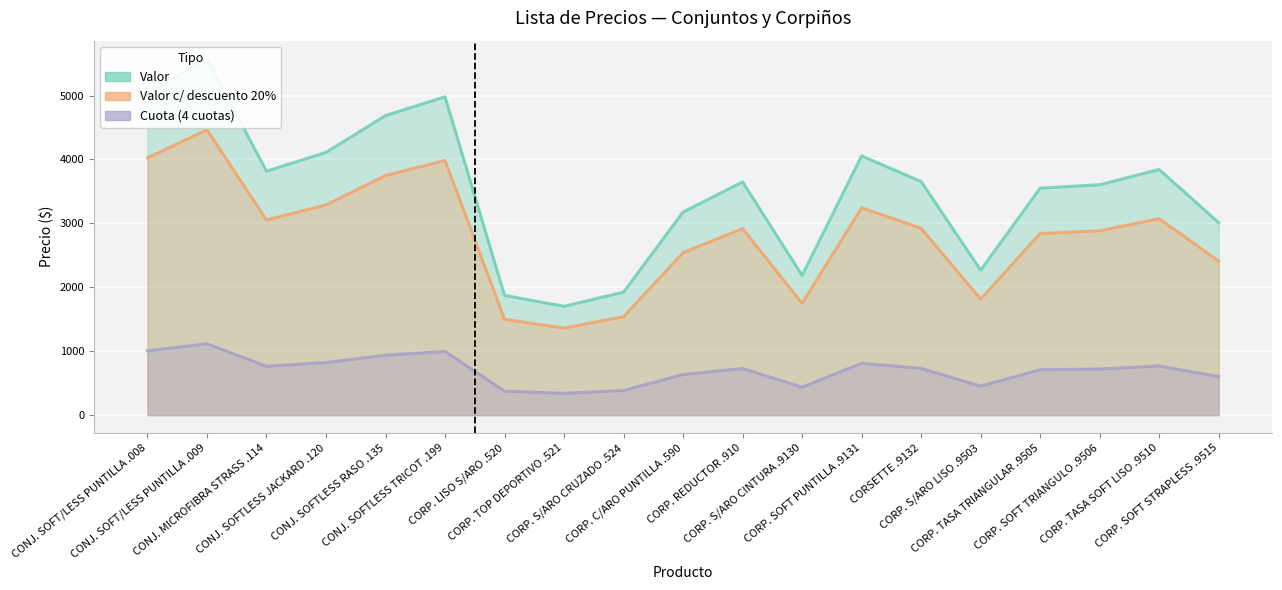

What is the sum of the col_6 values at CORP. SOFT PUNTILLA .9131 and CORP. SOFT TRIANGULO .9506?

1531.8